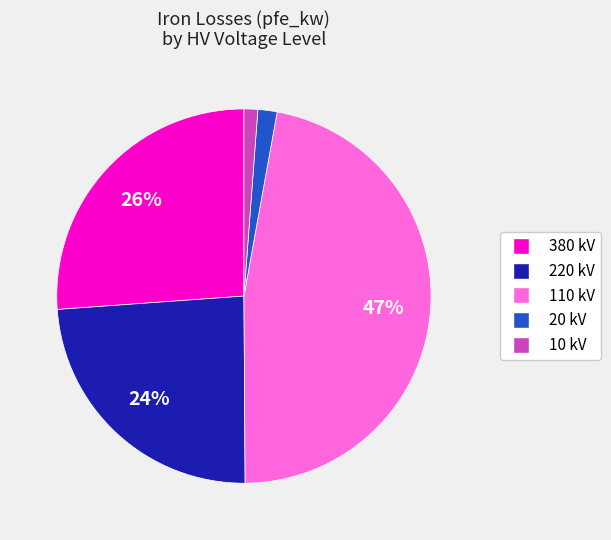

Is there a majority slice in this chart?

No